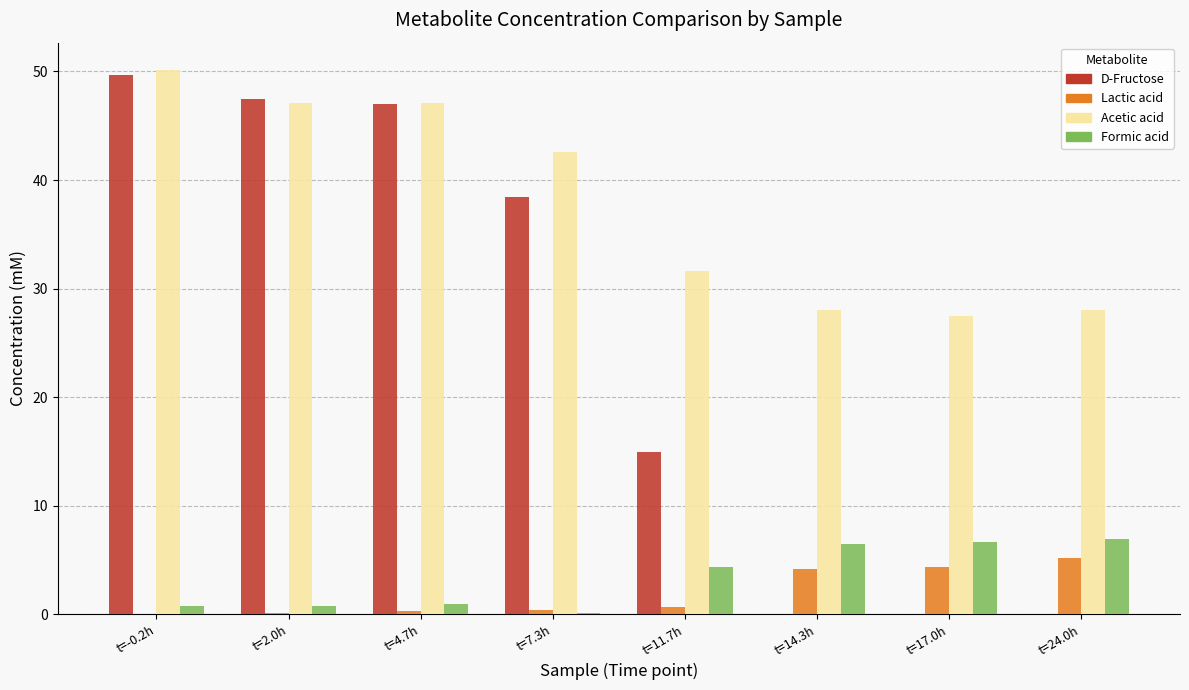

What is the difference between the Formic acid values at t=24.0h and t=11.7h?

2.6